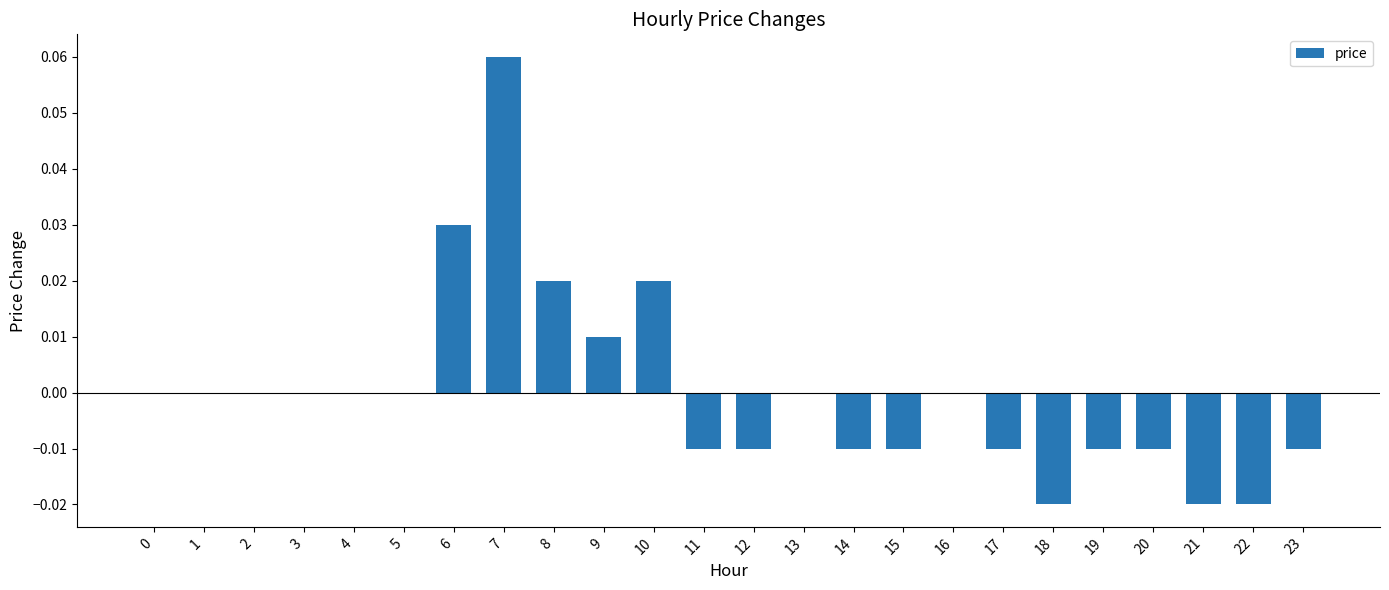

Which has a higher value, 11 or 4?

4